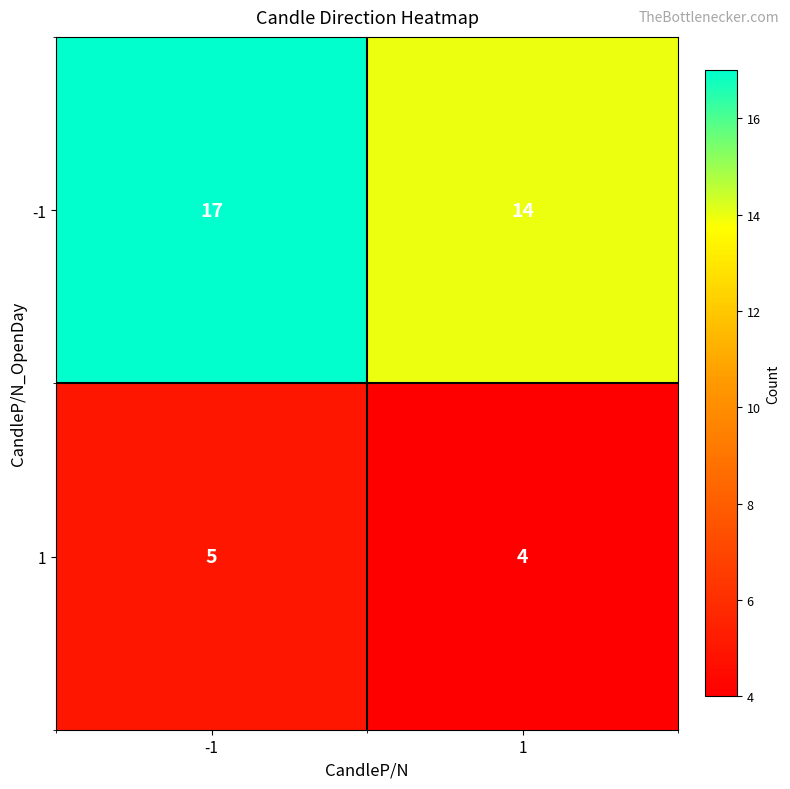

What is the smallest value displayed?

4